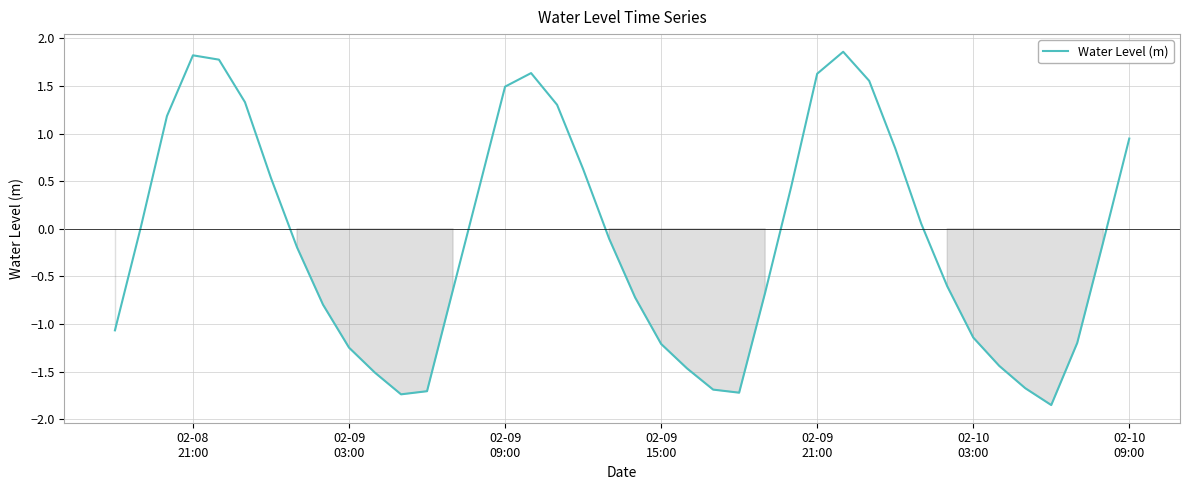

What is the difference between the maximum and minimum values?

3.7